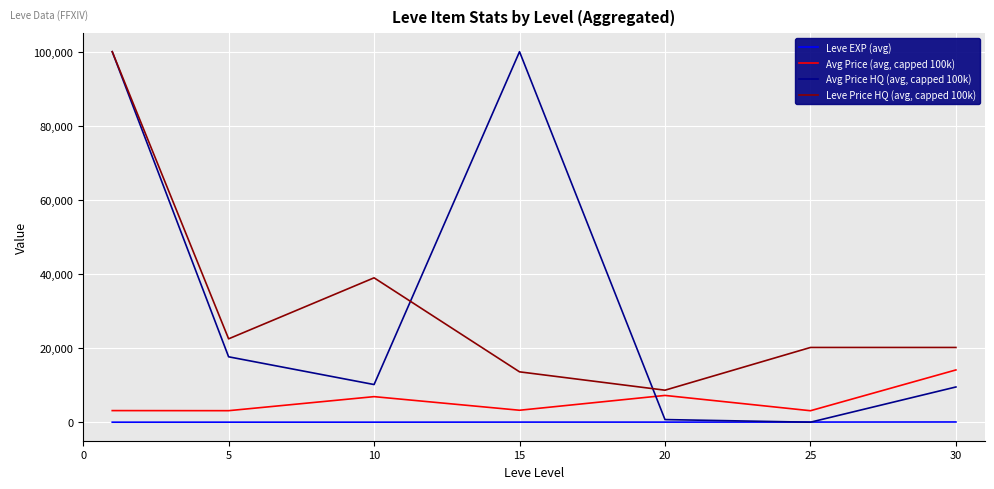

True or false: Leve EXP (avg) and Leve Price HQ (avg, capped 100k) cross at least once.

False